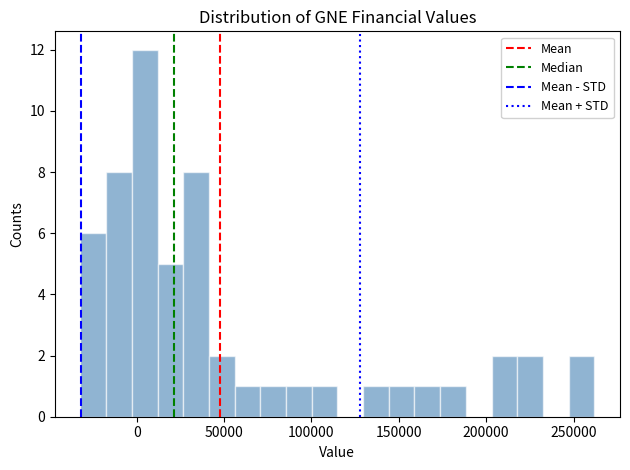

Around what value on the x-axis is the tallest bar? Give the approximate position of its centre, as read against the axis.

5000